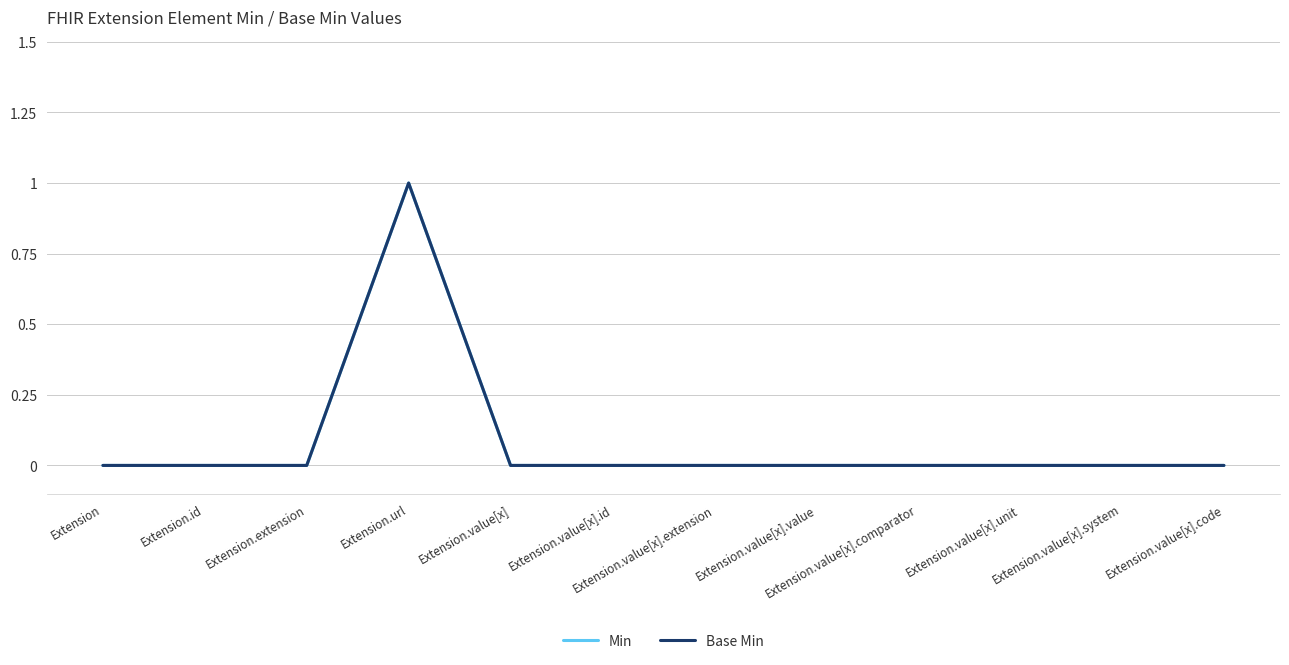

List the labels in order of Base Min value, largest first.

Extension.url, Extension, Extension.id, Extension.extension, Extension.value[x], Extension.value[x].id, Extension.value[x].extension, Extension.value[x].value, Extension.value[x].comparator, Extension.value[x].unit, Extension.value[x].system, Extension.value[x].code